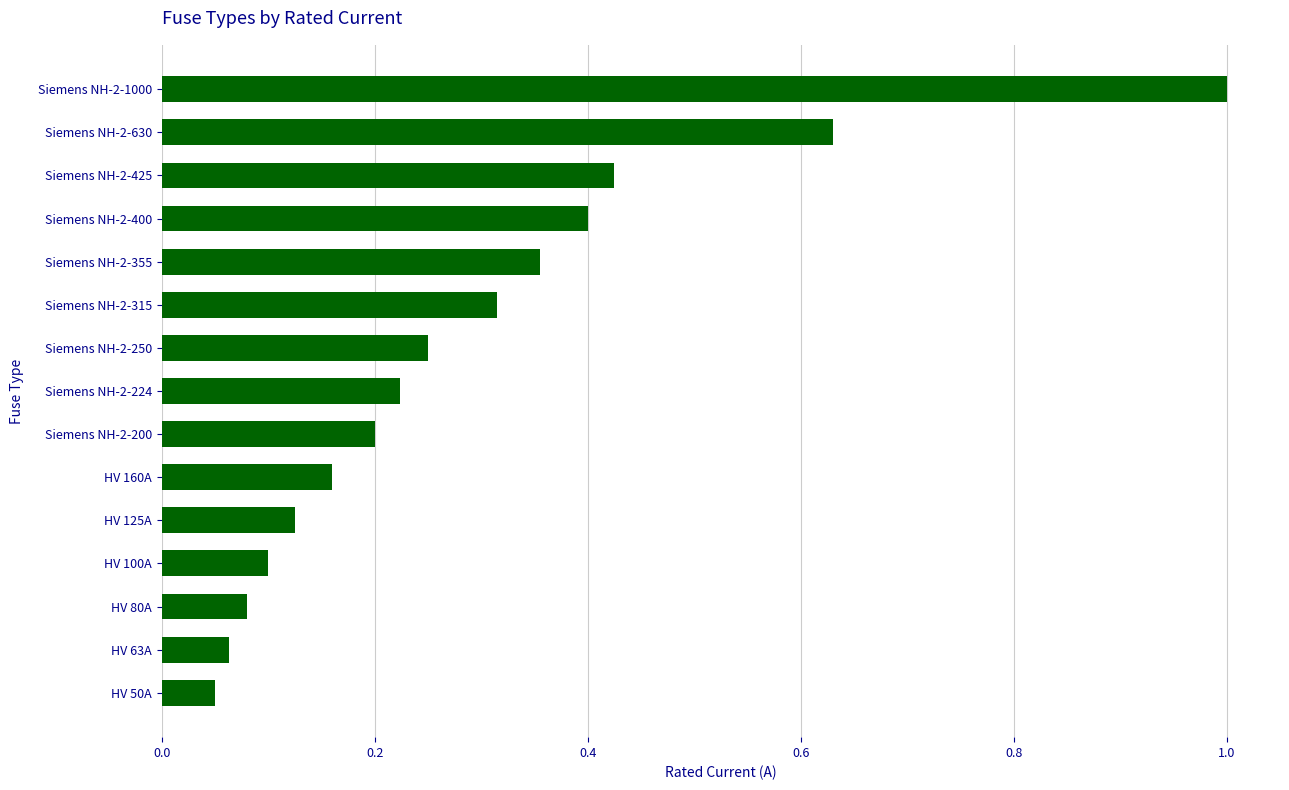

What is the approximate value at Siemens NH-2-1000?

1.0